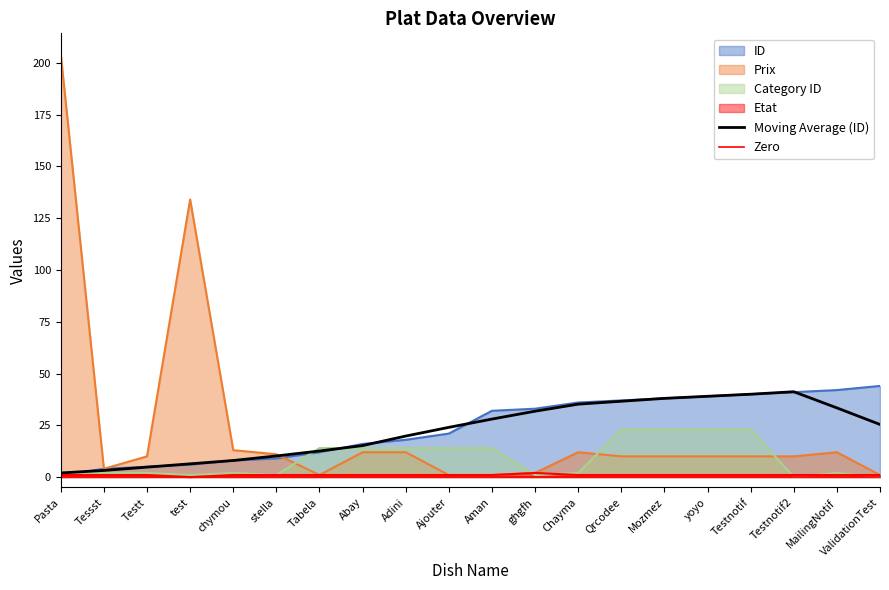

List the labels in order of ID value, smallest first.

Pasta, Tessst, Testt, test, chymou, stella, Tabela, Abay, Adini, Ajouter, Aman, ghgfh, Chayma, Qrcodee, Mozmez, yoyo, Testnotif, Testnotif2, MailingNotif, ValidationTest